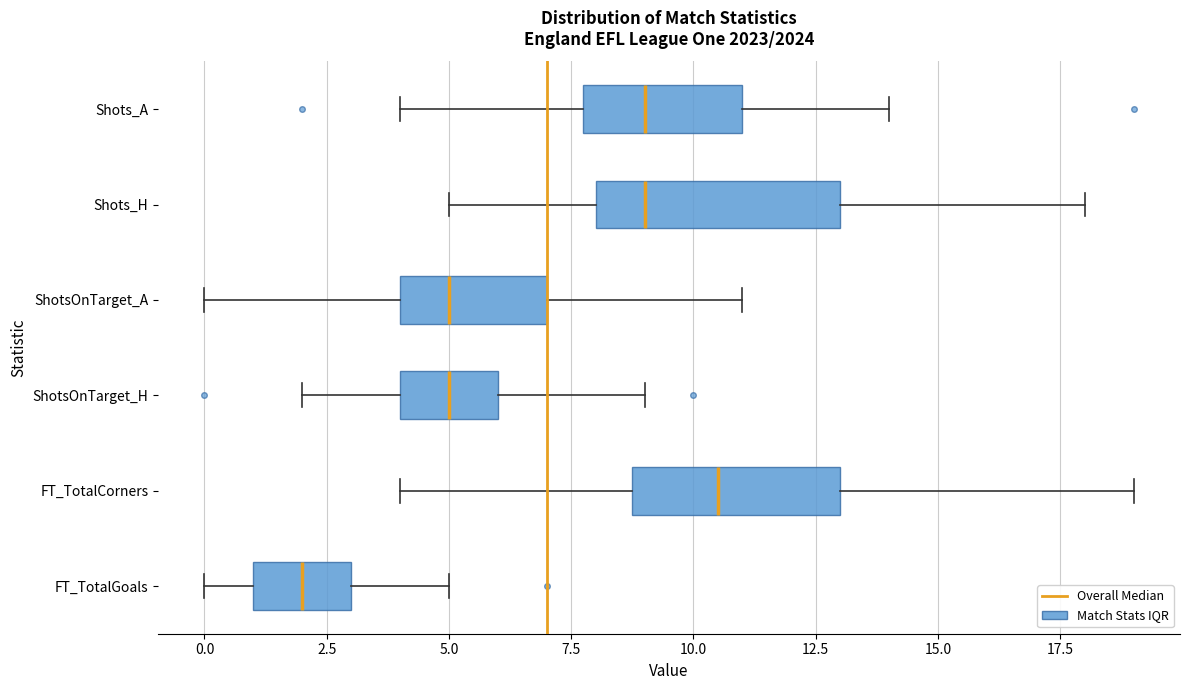

Which box's median line is the furthest to the left?

FT_TotalGoals